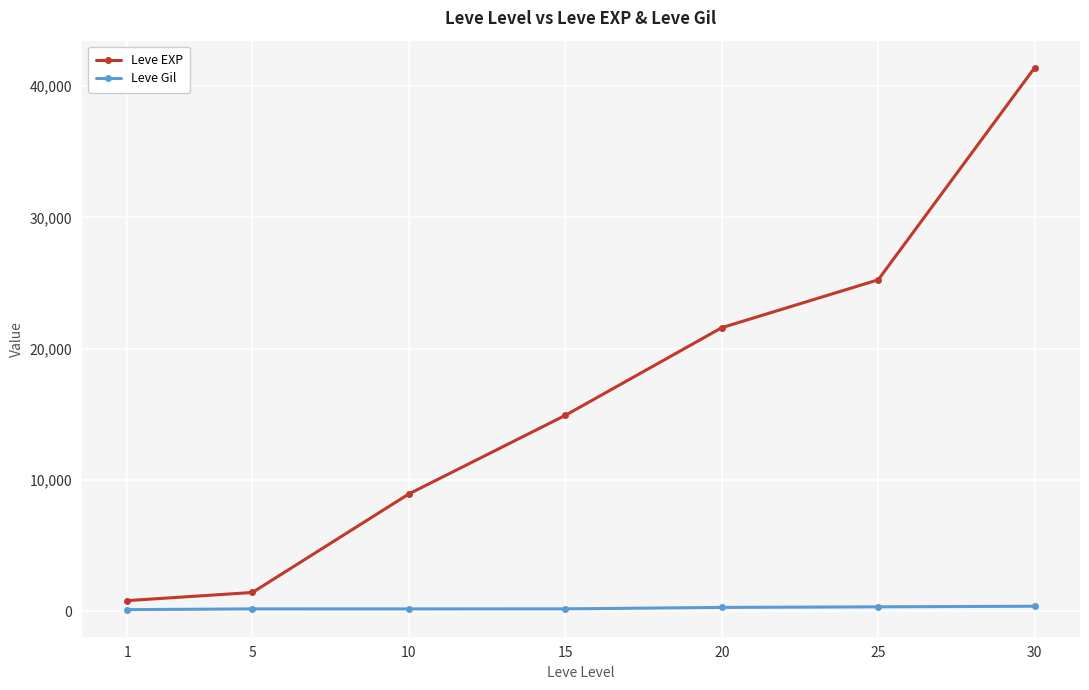

What is the maximum value shown in the chart?

41410